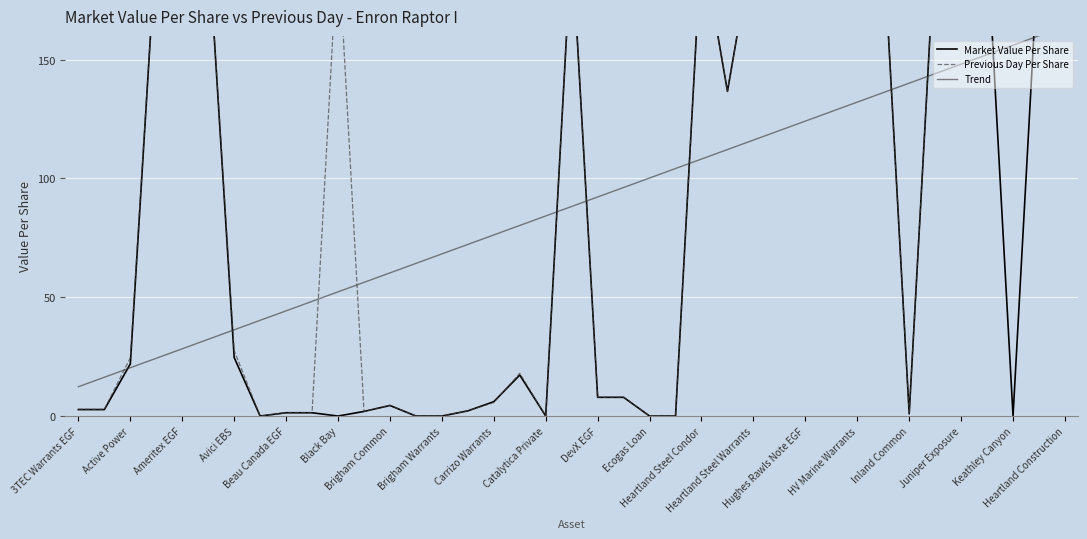

Between which two adjacent categories do Previous Day Per Share and Market Value Per Share first intersect?

Inland Common and Juniper Exposure